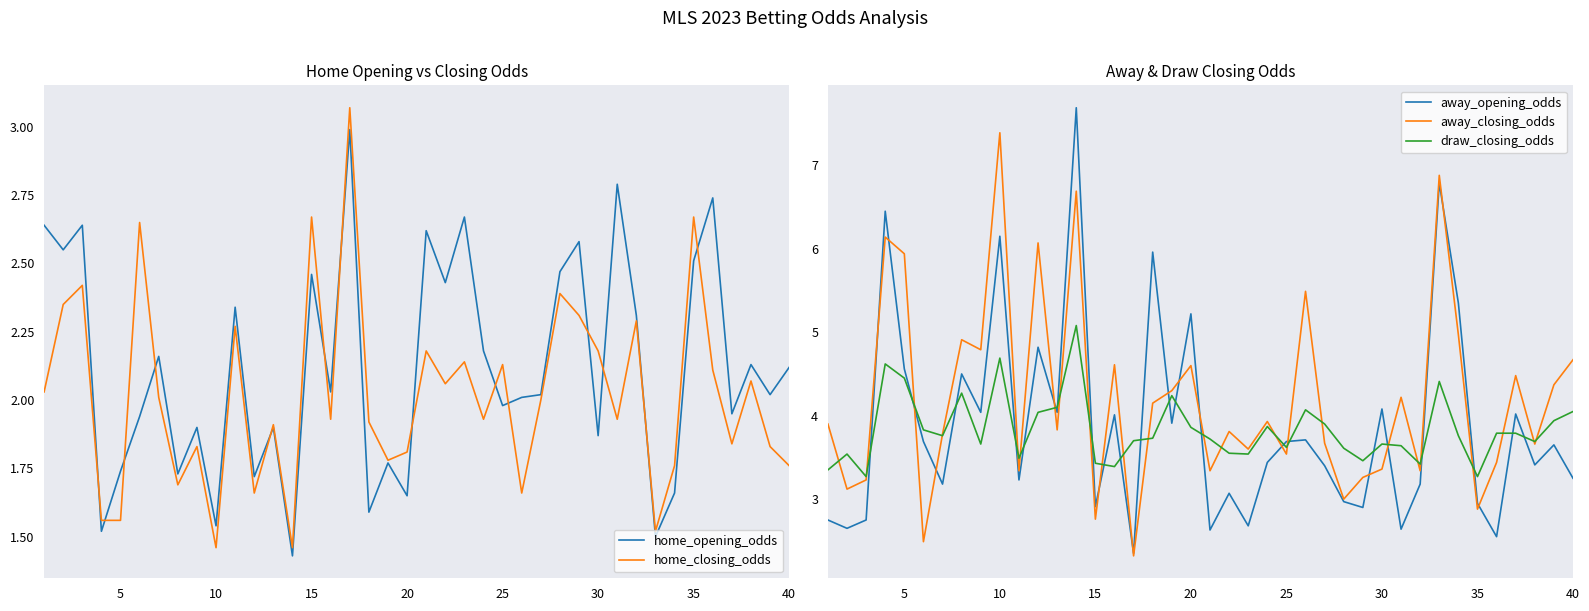

The value of away_opening_odds at 40 is 1.2. True or false?

False